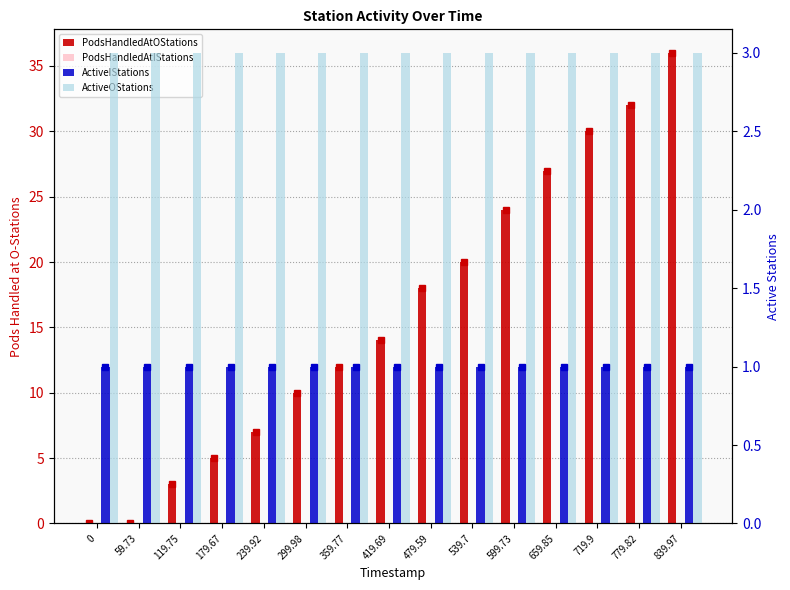

How many series are shown in this chart?

4